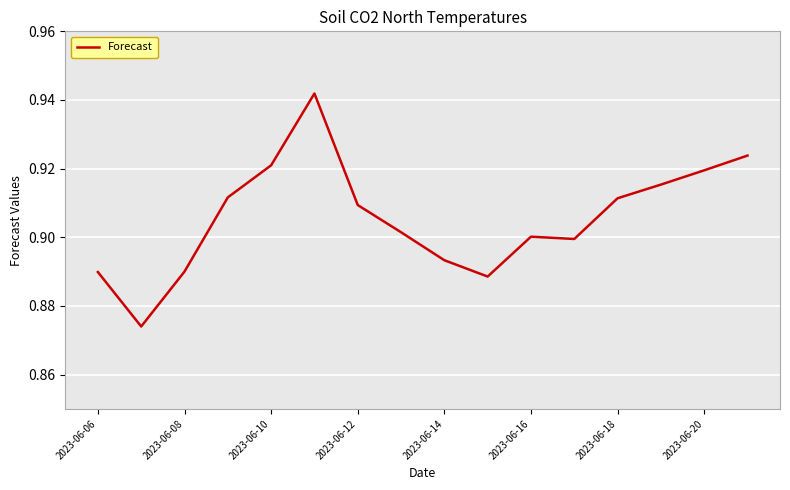

Between 2023-06-14 and 2023-06-10, which is larger?

2023-06-10